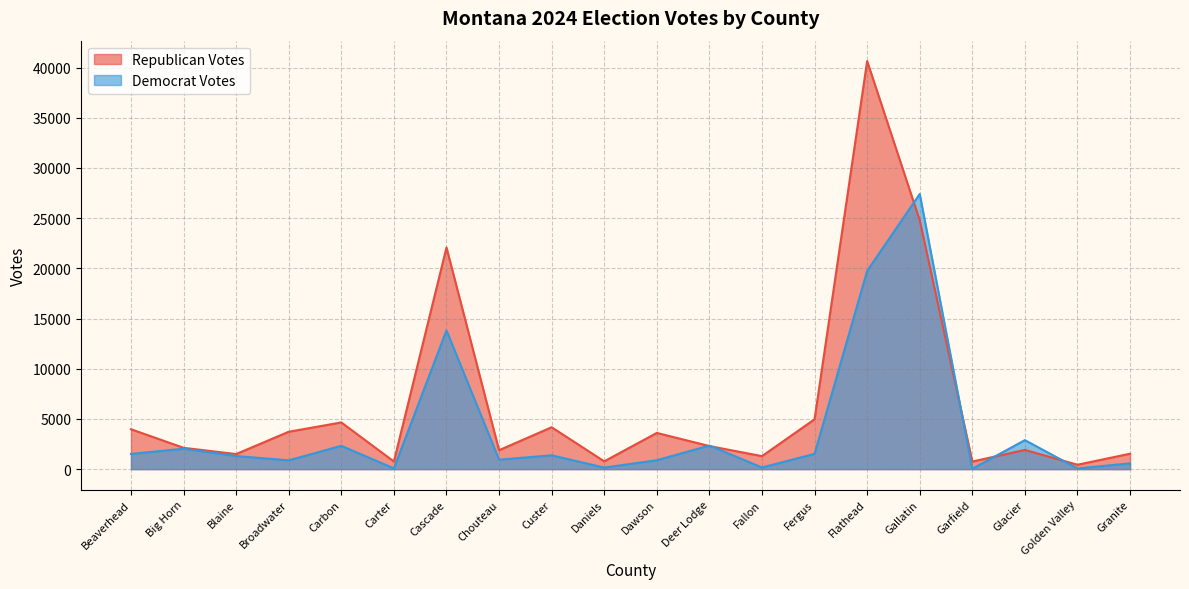

Does the chart display data point markers on the line(s)?

No